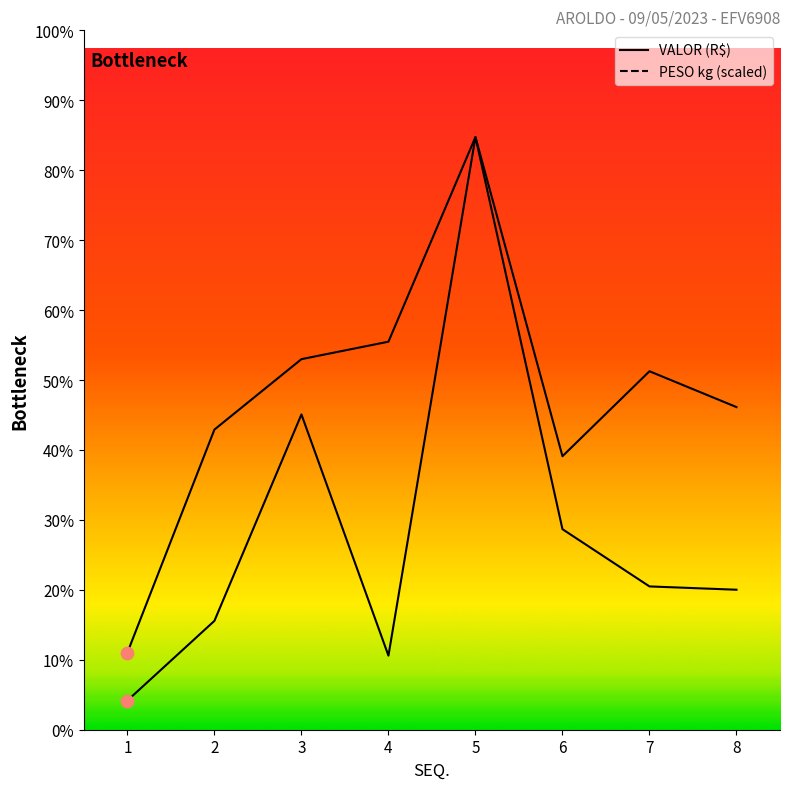

Which series contains the highest Y value?

VALOR